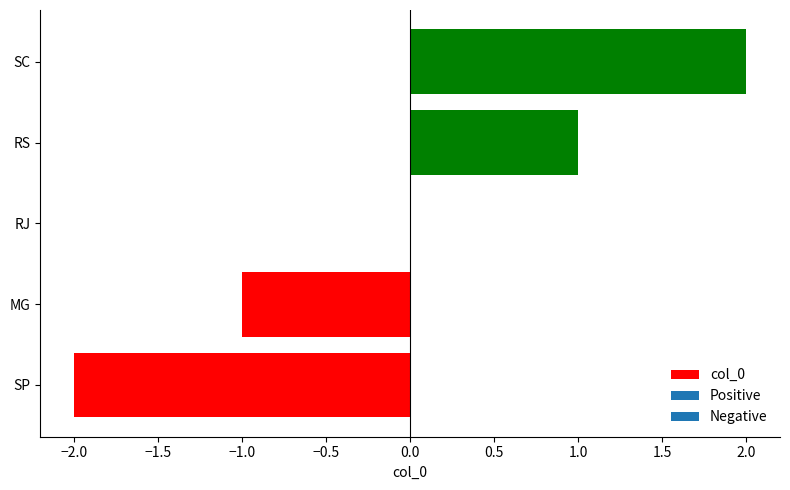

What is the change in value from SP to RJ?

+2